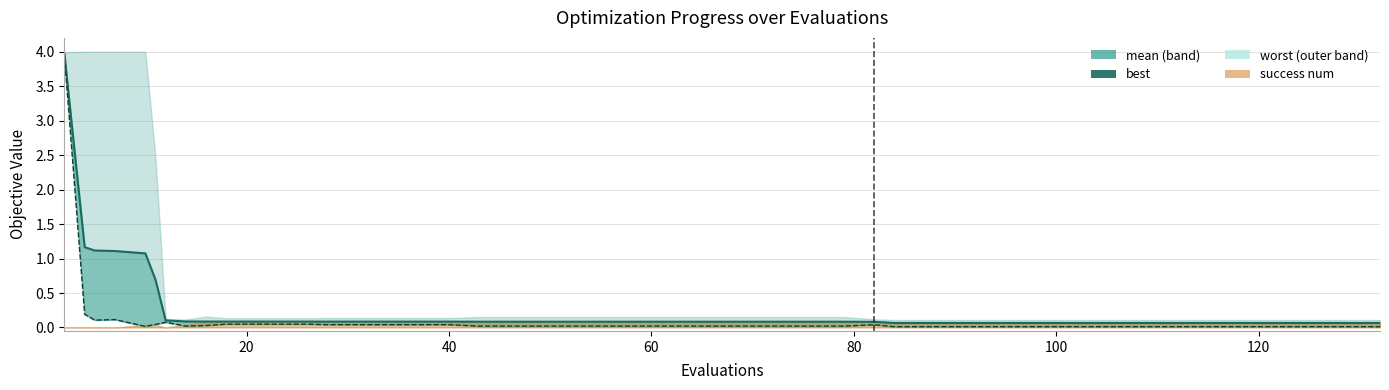

True or false: mean and best cross at least once.

False